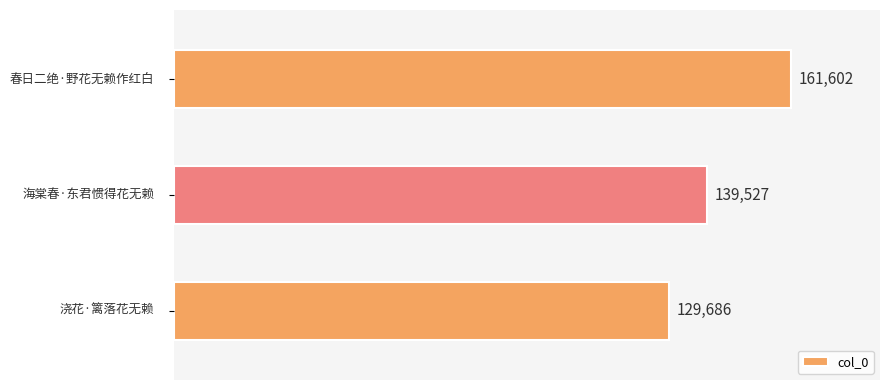

True or false: the data shows 54594 at 春日二绝·野花无赖作红白.

False